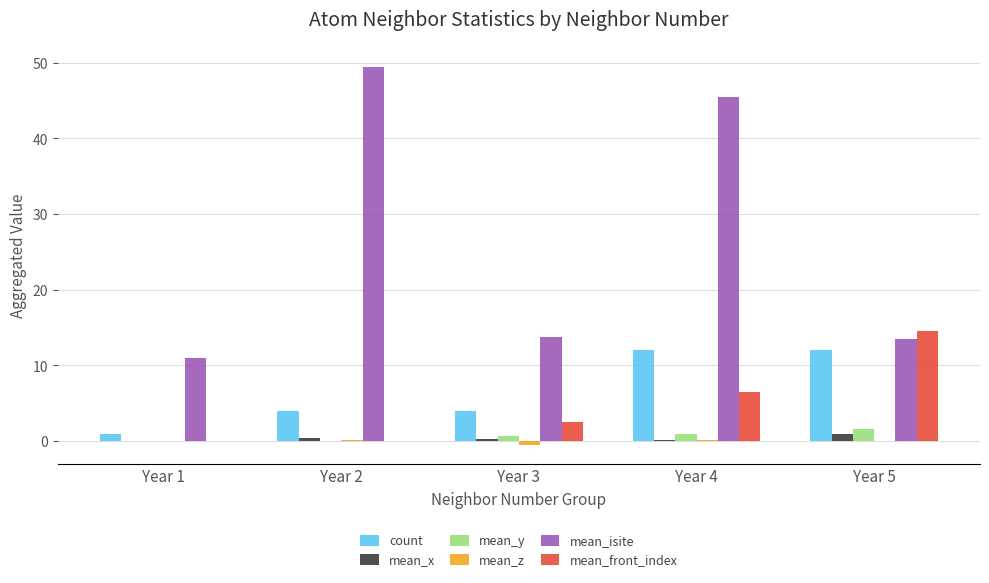

Which series has the largest total across all categories?

mean_isite